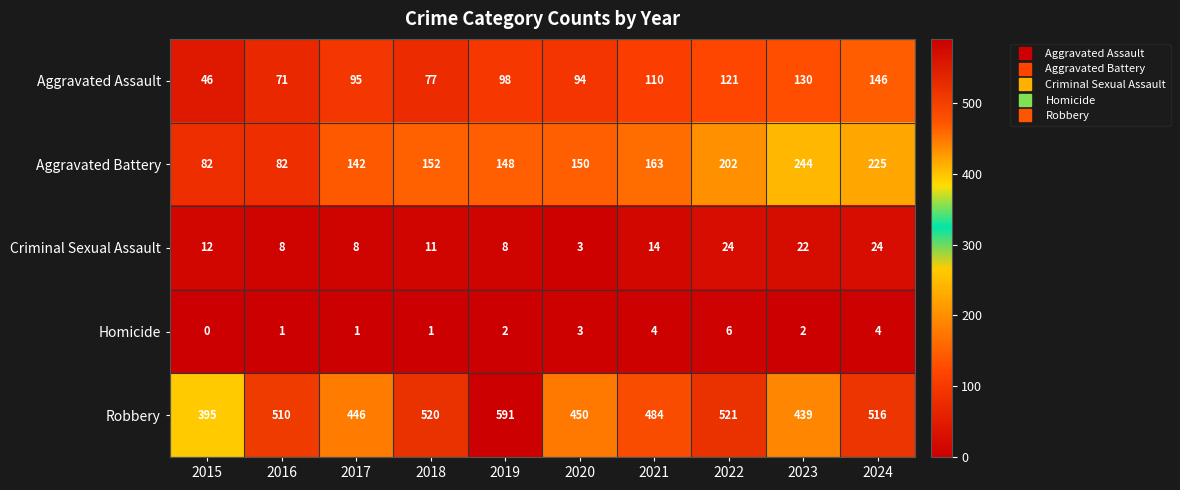

How many categories are shown in the chart?

10